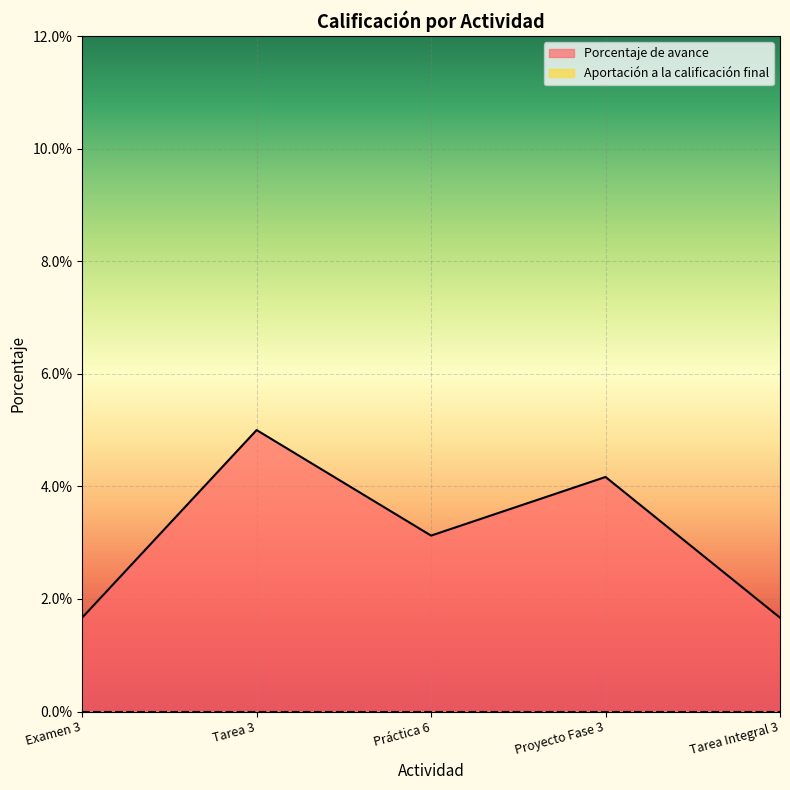

Does the chart display data point markers on the line(s)?

No